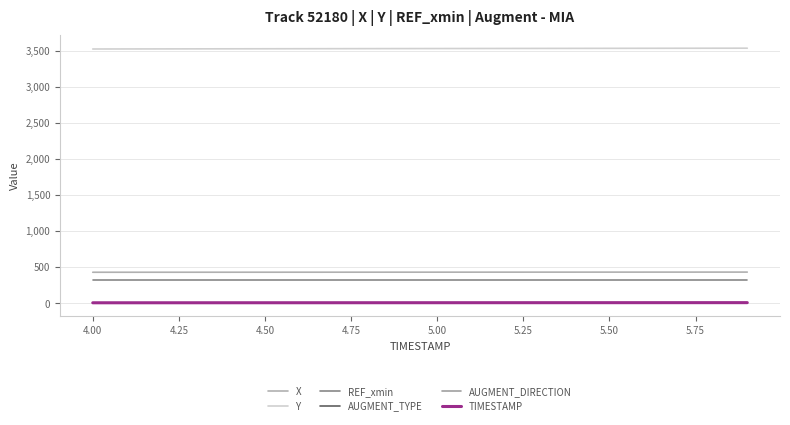

At which label does Y reach its minimum?

4.00